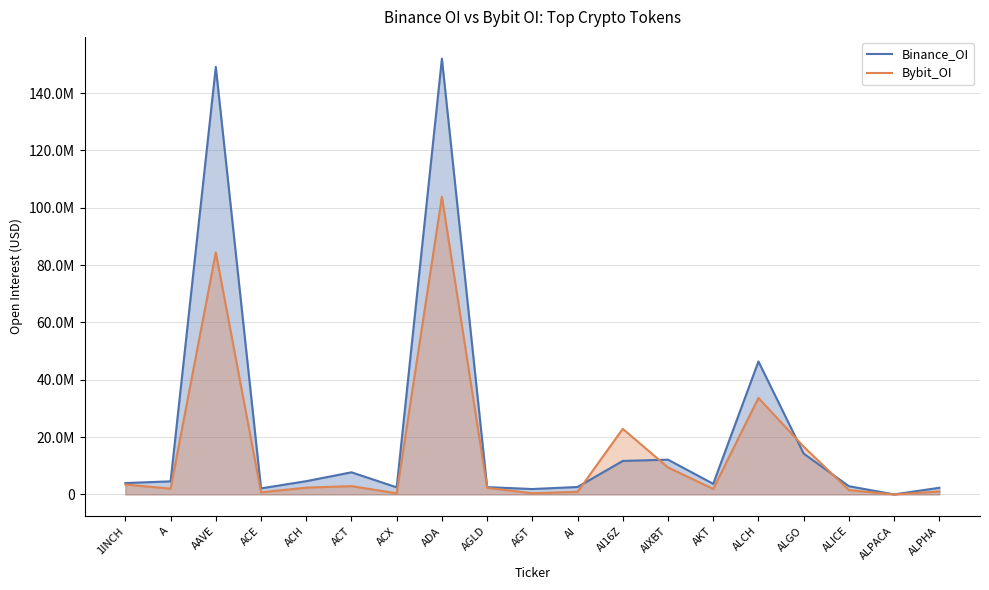

Where is Bybit_OI nearest to the value 51922424?

ALCH